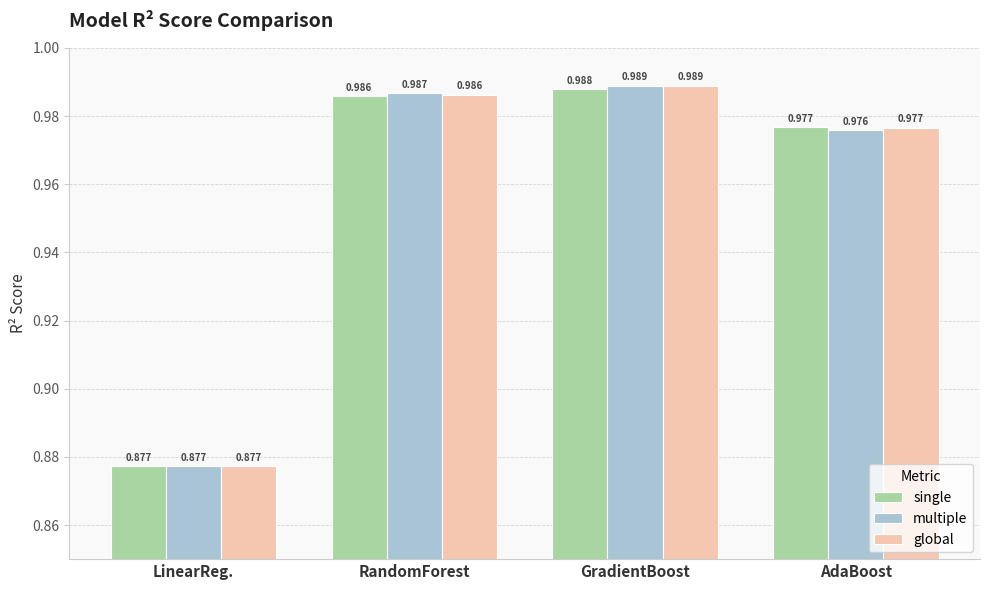

What position from the right is GradientBoost?

2